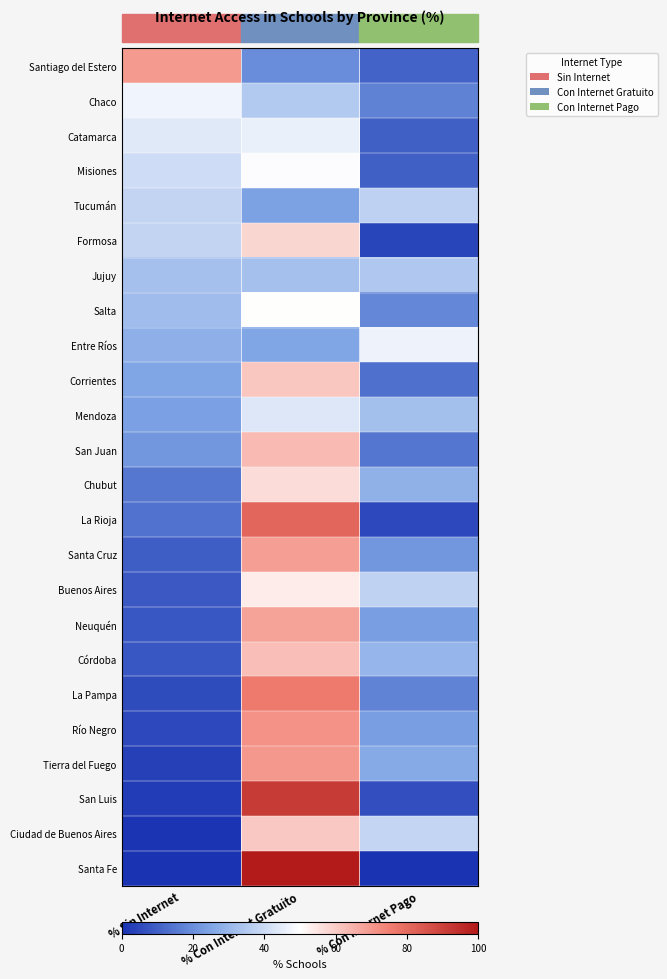

List the series in order of their peak value, highest first.

Santa Fe, San Luis, La Rioja, La Pampa, Río Negro, Tierra del Fuego, Santiago del Estero, Santa Cruz, Neuquén, San Juan, Córdoba, Corrientes, Ciudad de Buenos Aires, Formosa, Chubut, Buenos Aires, Salta, Misiones, Chaco, Entre Ríos, Catamarca, Mendoza, Tucumán, Jujuy